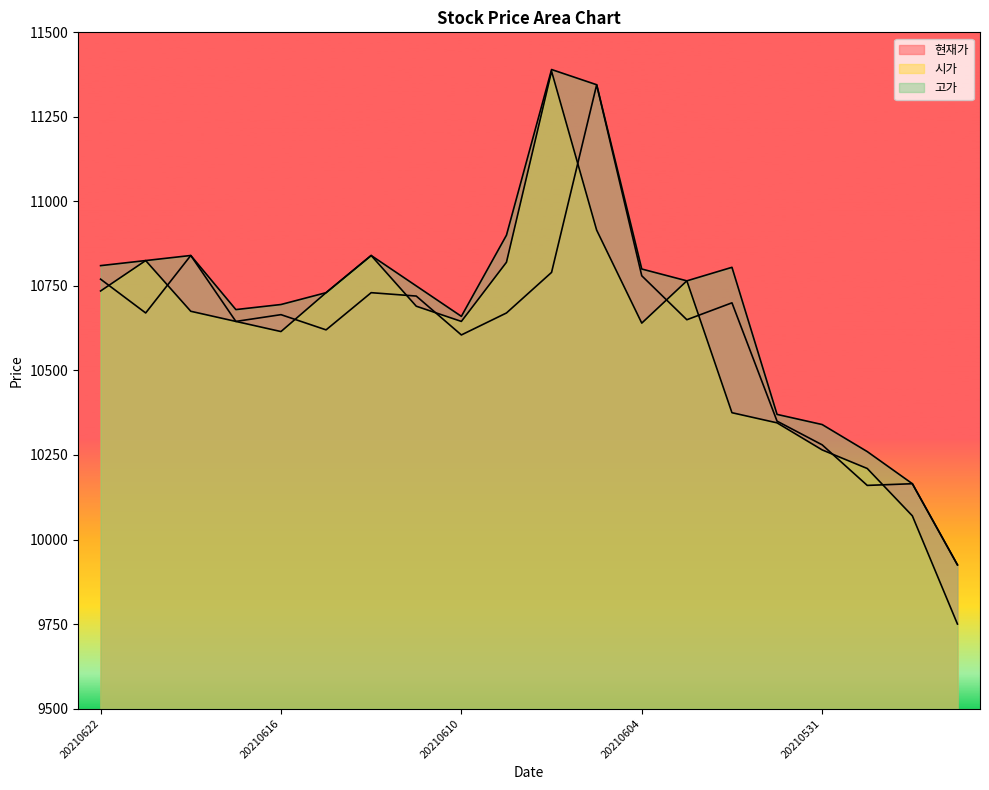

What is the total value across all series at 20210601?

31065